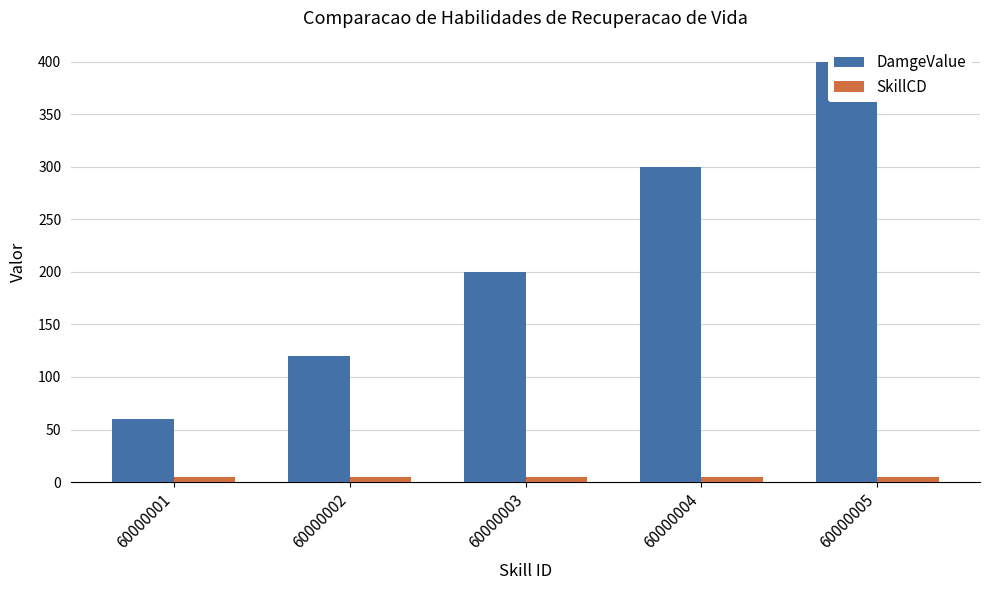

How many data points does each series have?

5